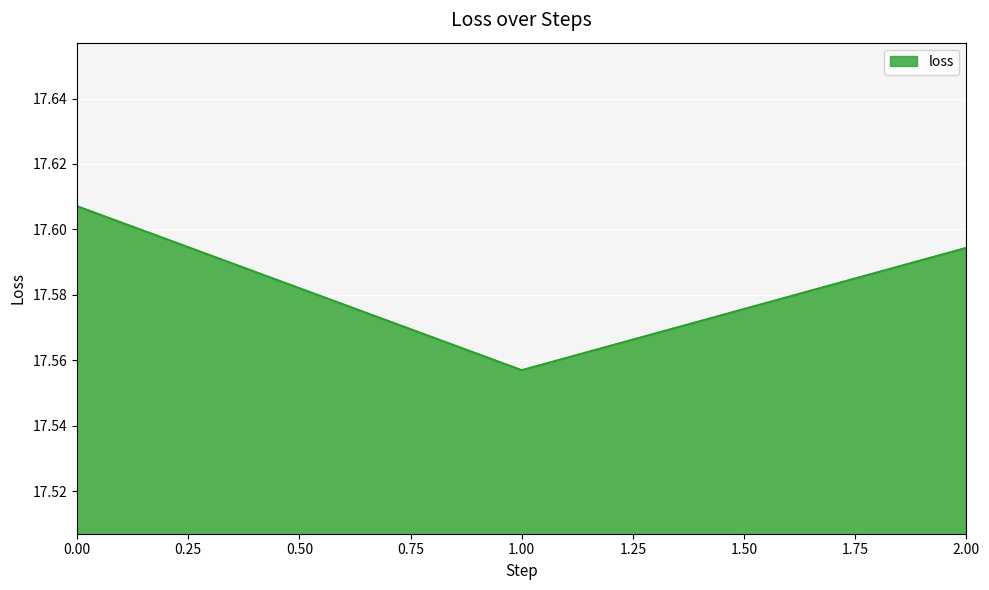

List the labels in order of value, smallest first.

1.00, 2.00, 0.00